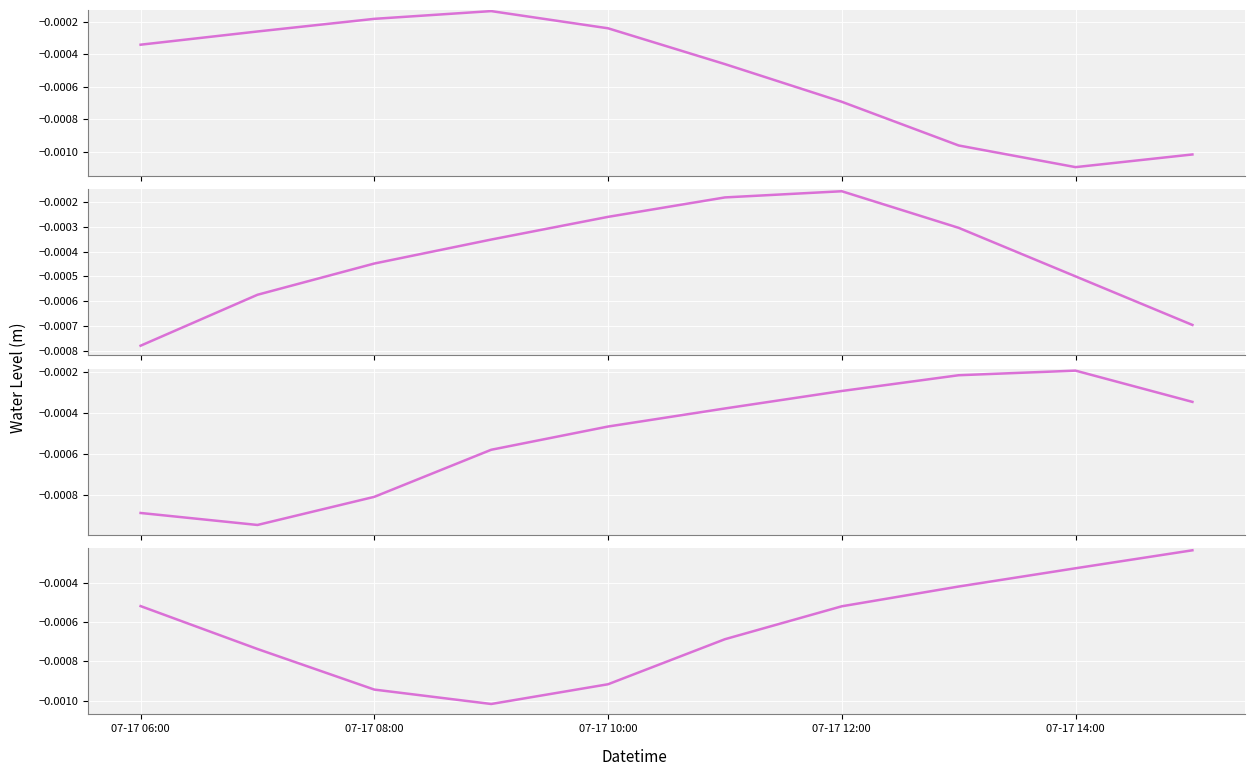

Is it true that the value at 07-17 08:00 is -0.0?

False